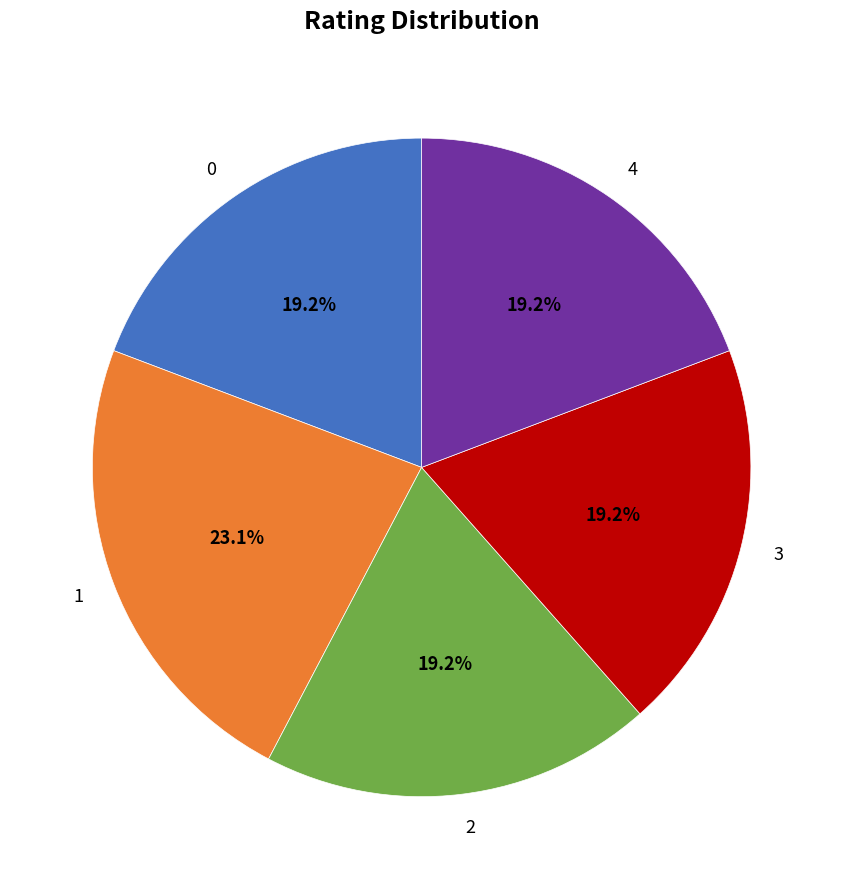

Does 3 account for over 50% of the chart?

No